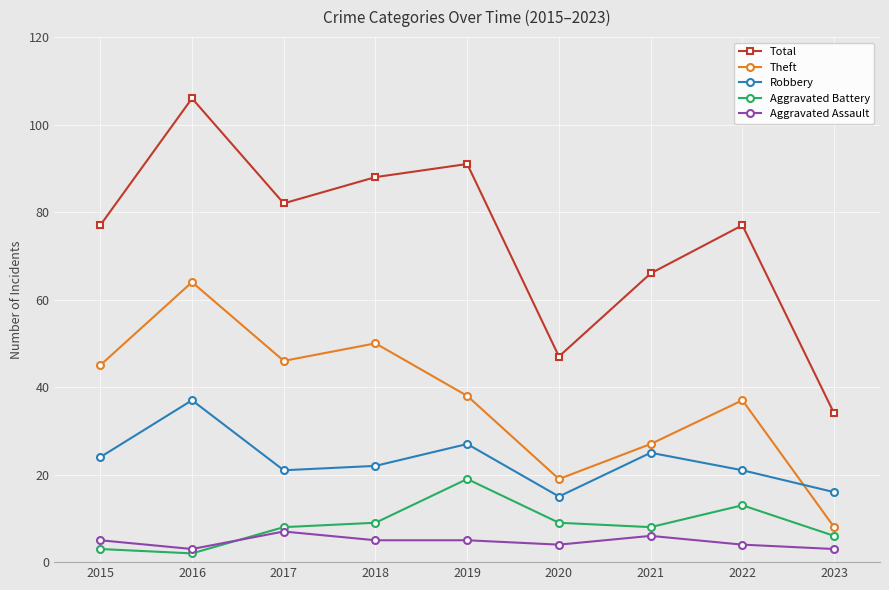

What is the difference between the maximum and minimum values in the Total series?

72